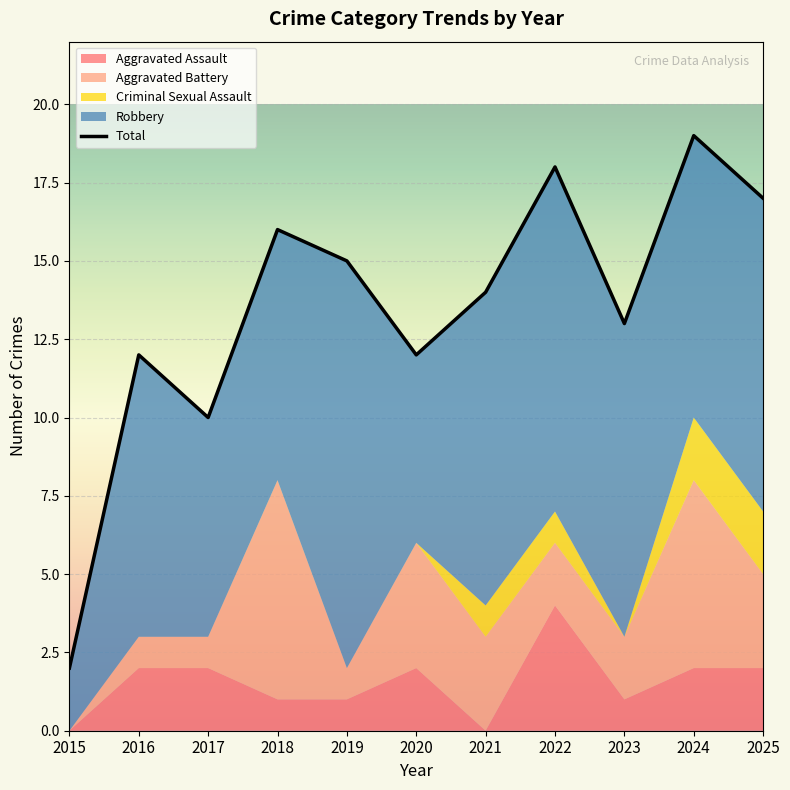

Which has a higher value, 2024 or 2020?

2024